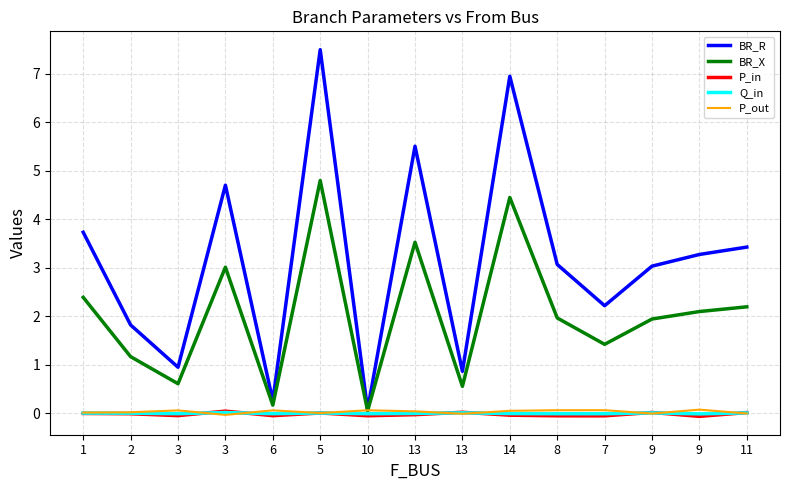

At which label is BR_R closest to 3?

9